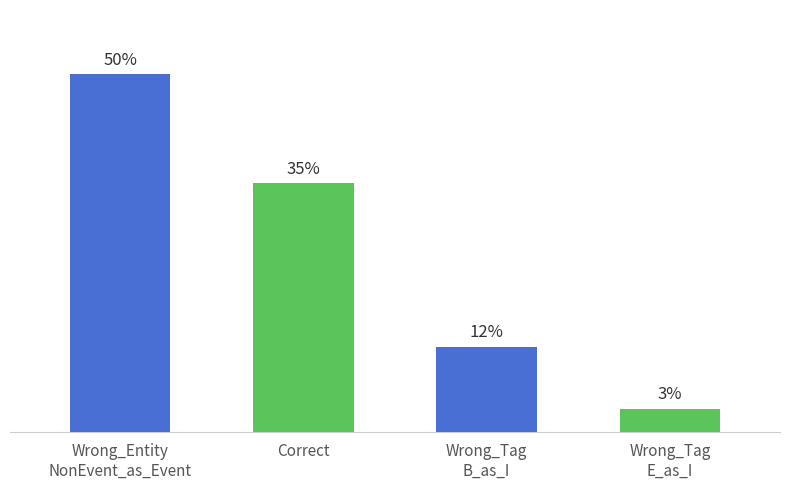

List the labels in order of value, smallest first.

Wrong_Tag
E_as_I, Wrong_Tag
B_as_I, Correct, Wrong_Entity
NonEvent_as_Event